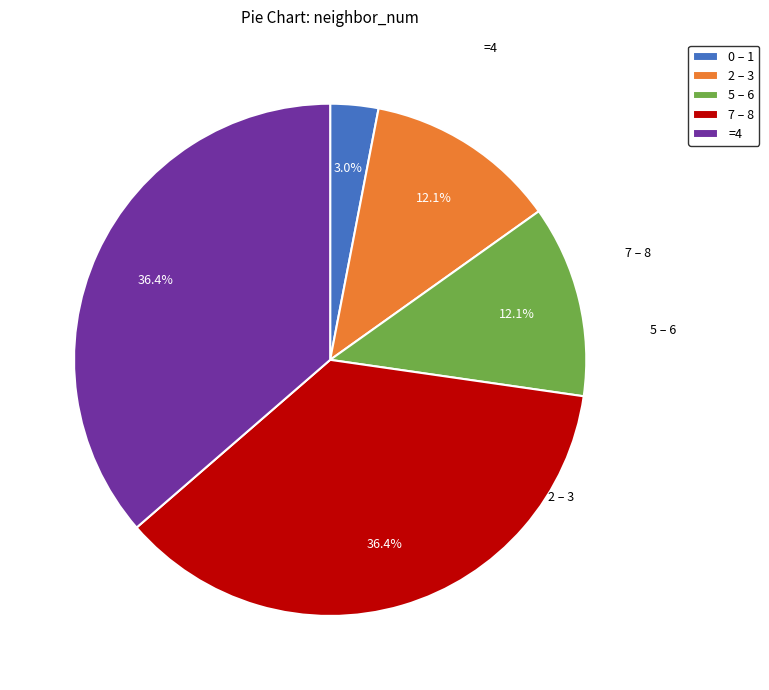

Which category has the smallest portion of the pie?

0 – 1